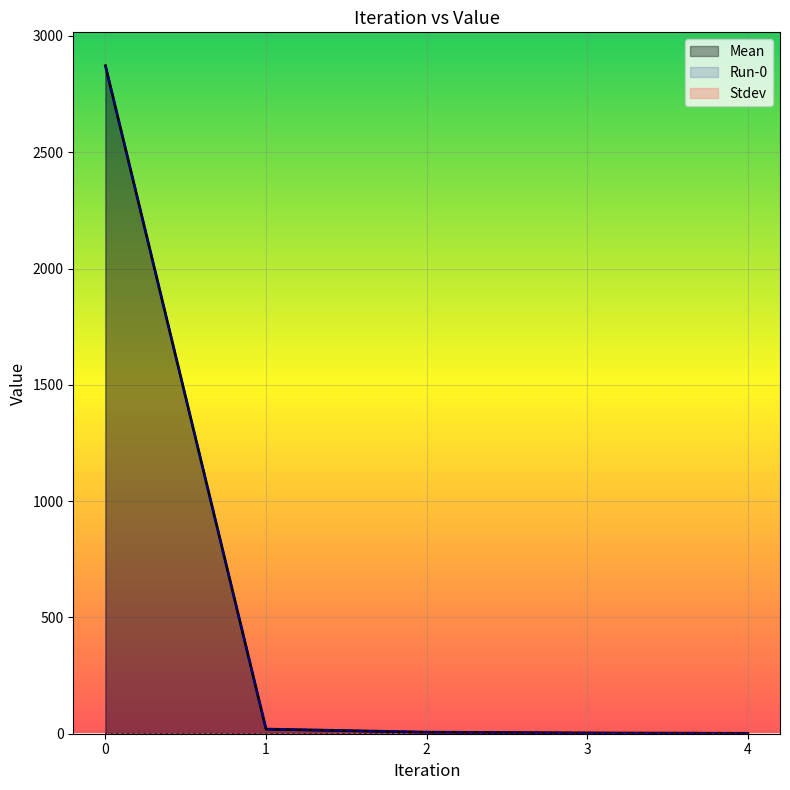

True or false: Run-0 and Mean cross at least once.

False